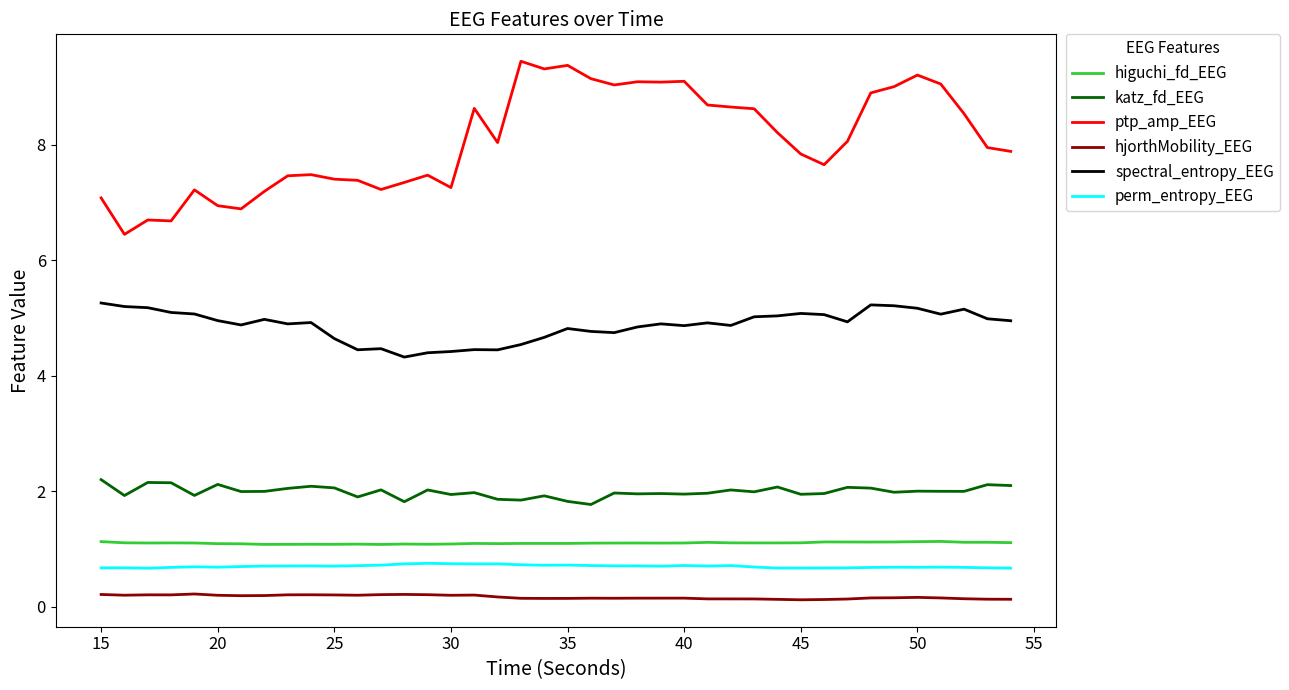

True or false: perm_entropy_EEG and spectral_entropy_EEG intersect in this chart.

False